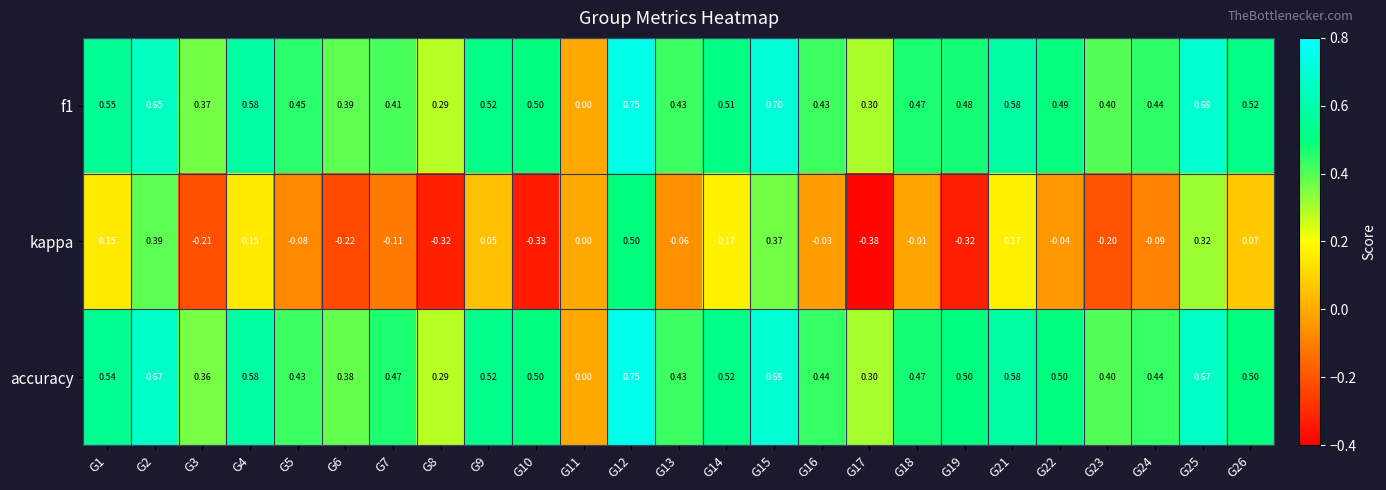

How many positive values does the accuracy series have?

24